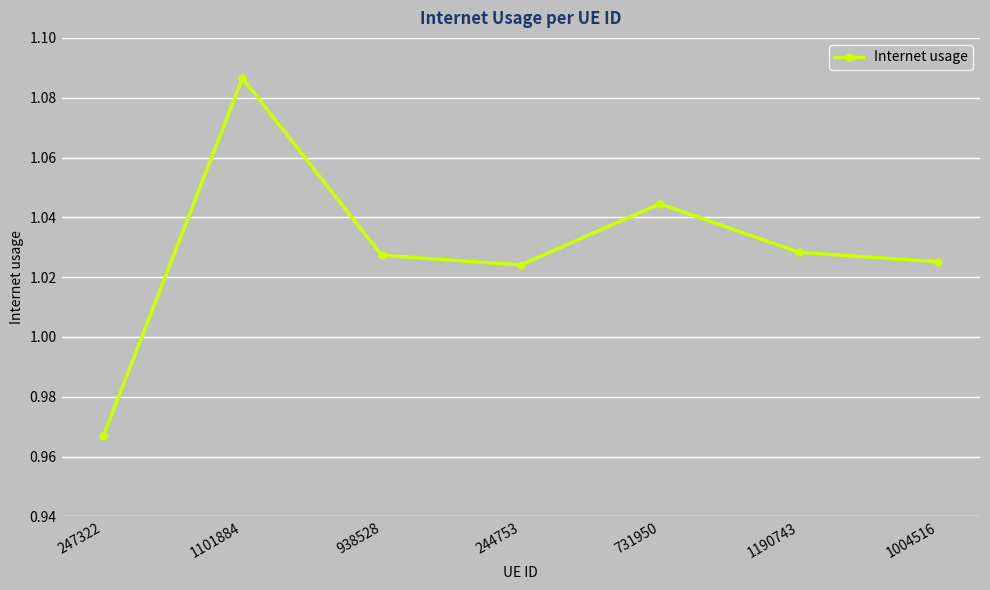

Does the chart display data point markers on the line(s)?

Yes